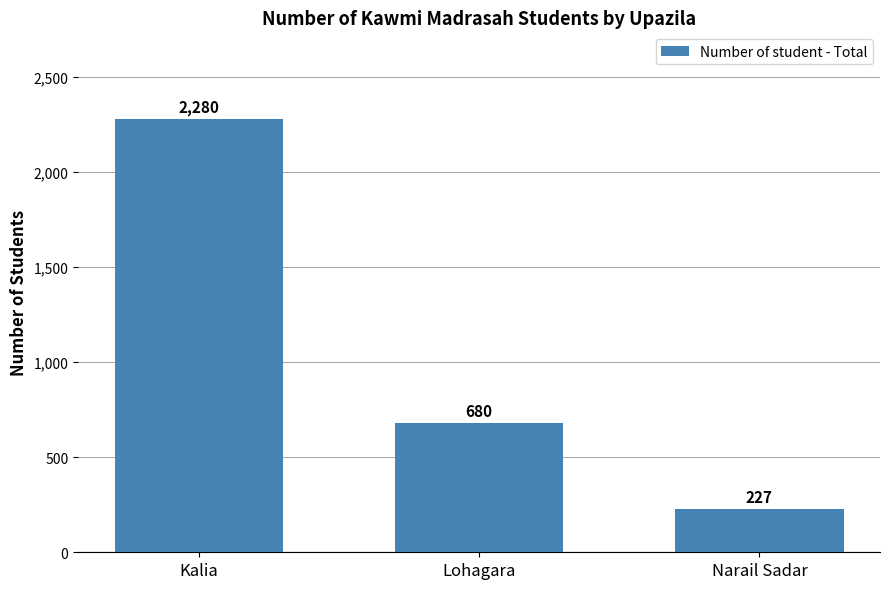

At which category does the chart reach its minimum across all series?

Narail Sadar